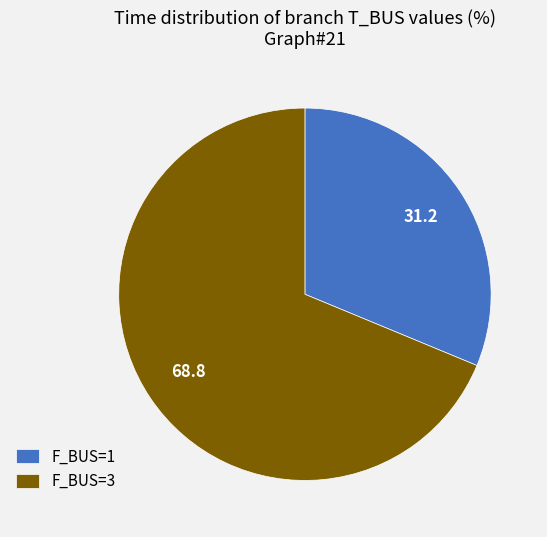

Which has a higher value, F_BUS=3 or F_BUS=1?

F_BUS=3